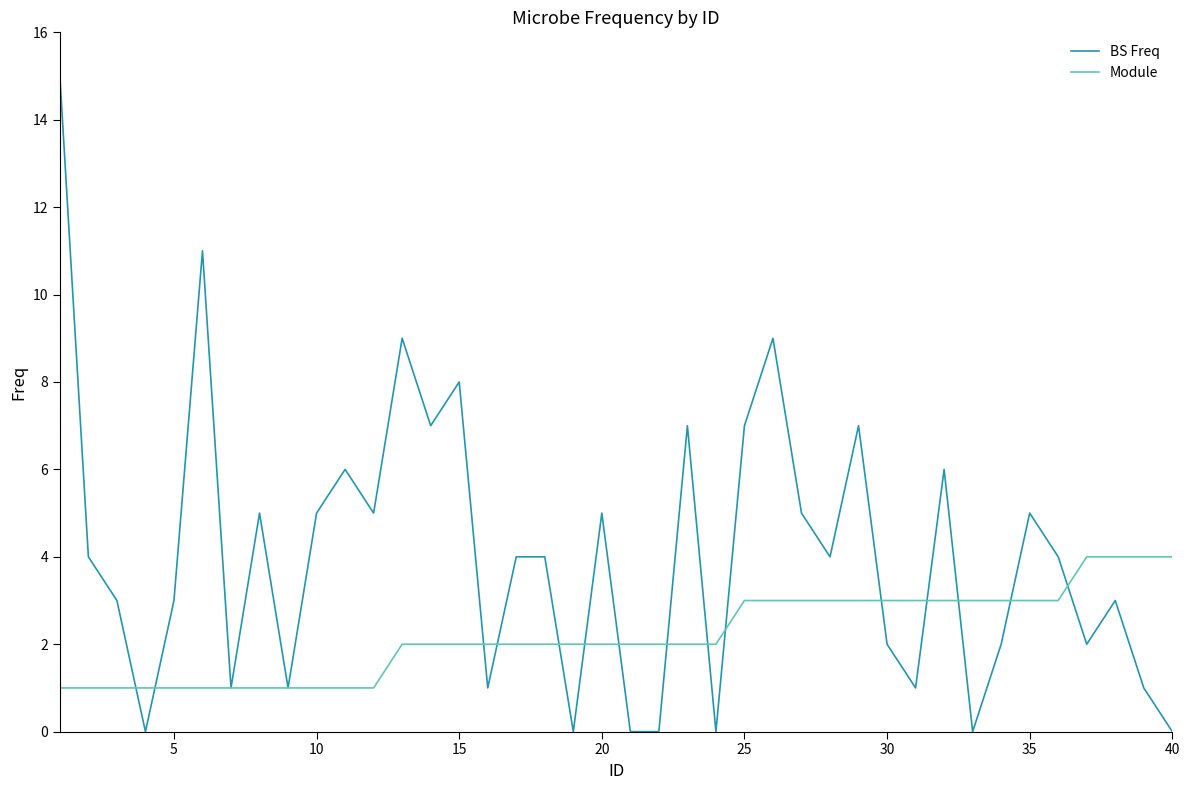

Which series has the largest total across all categories?

BS Freq